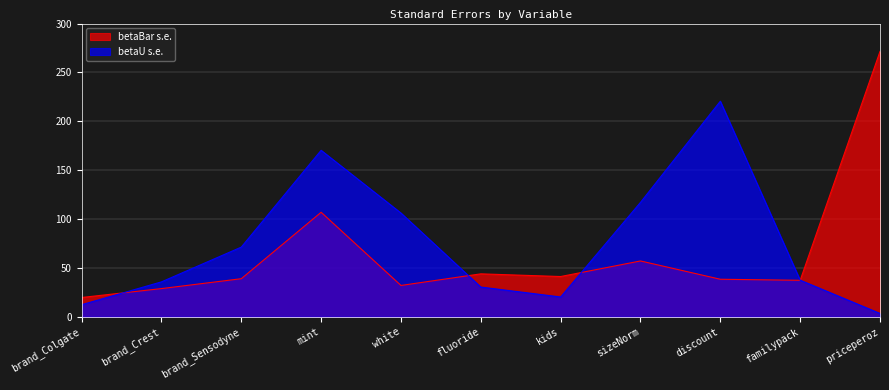

The betaBar s.e. series shows 49.7 at mint. True or false?

False